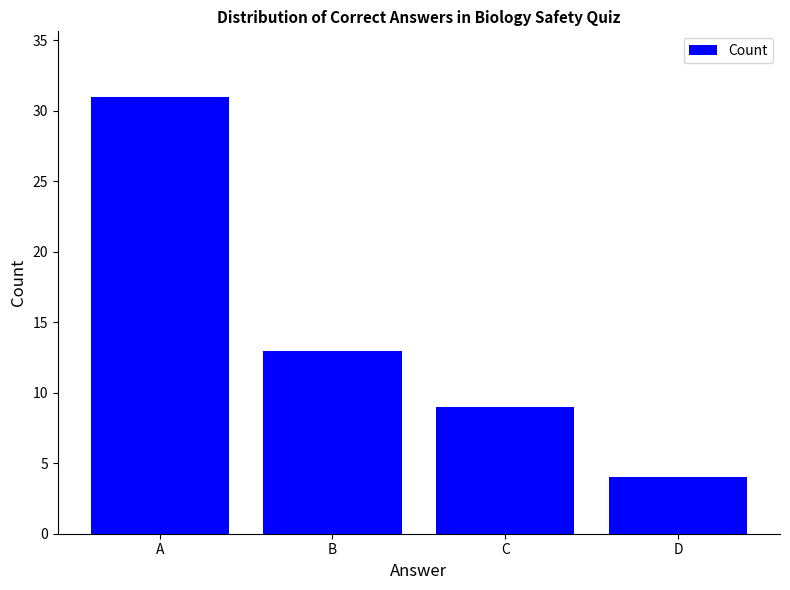

Reading left to right, what are all the values shown in this chart?

31	13	9	4